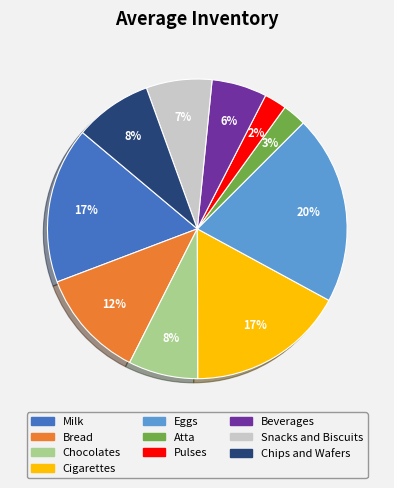

Which slice is the largest?

Eggs